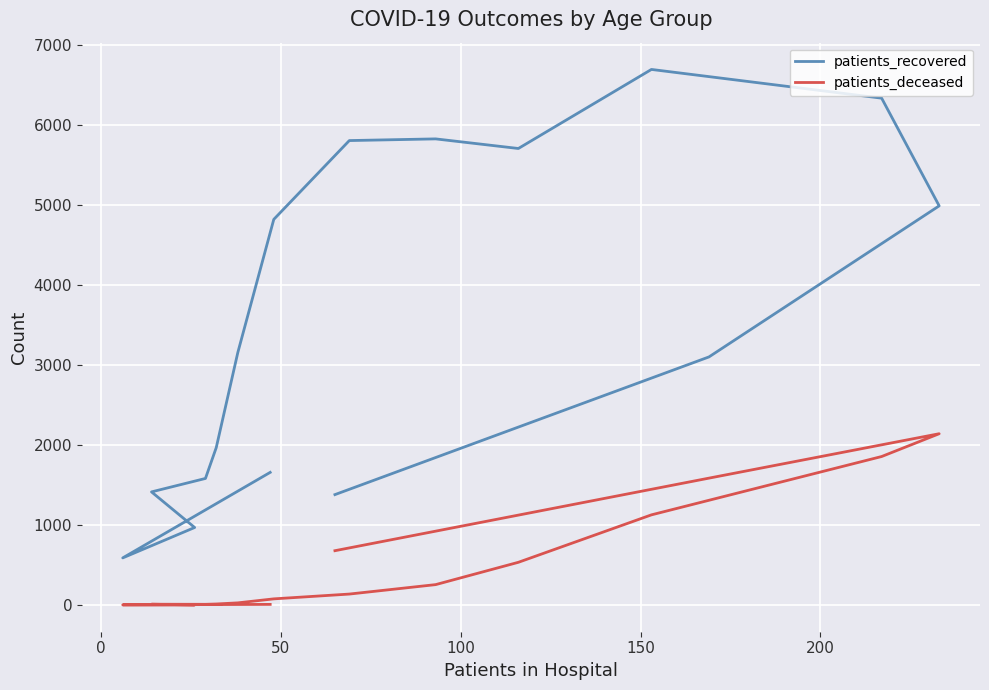

Which has a higher value, 50 or 100?

100